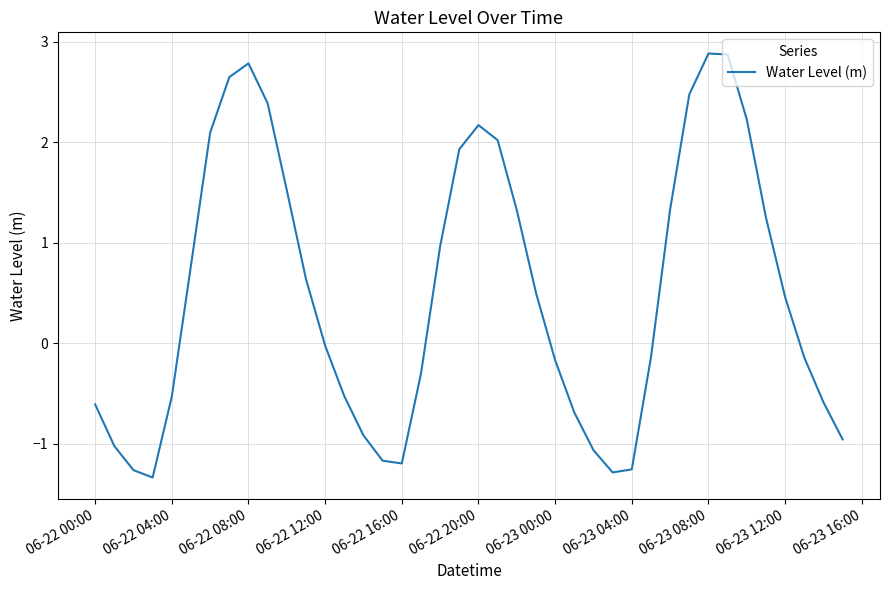

What is the difference between the maximum and minimum values?

4.2